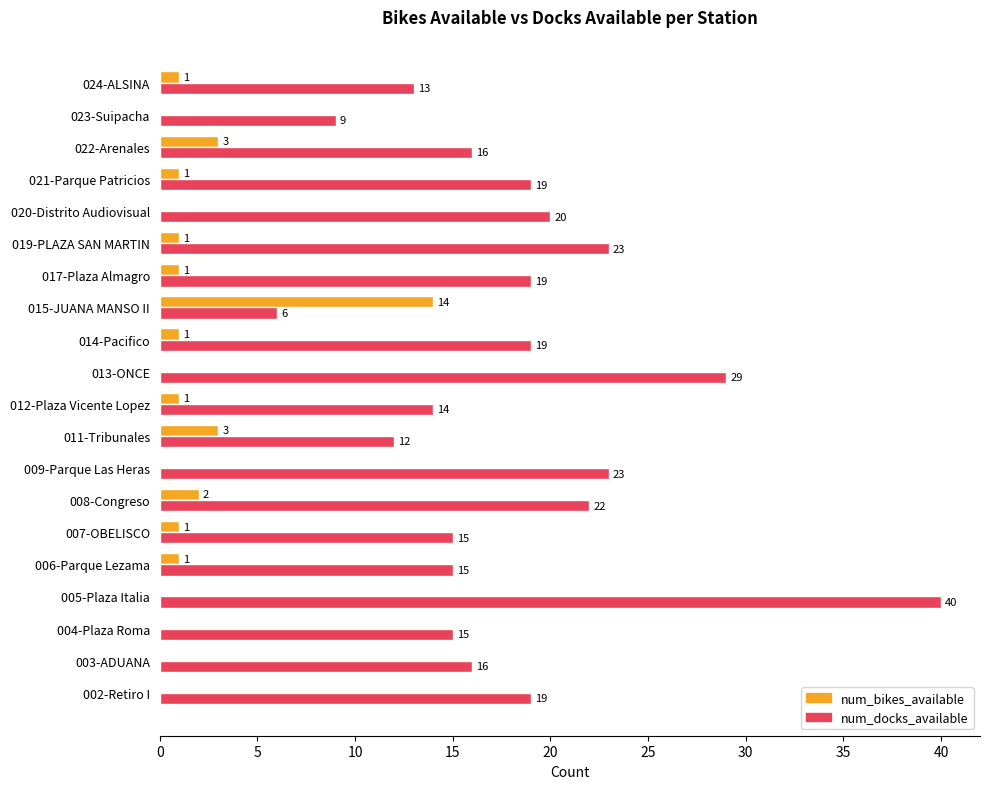

What is the sum of all num_docks_available values?

364